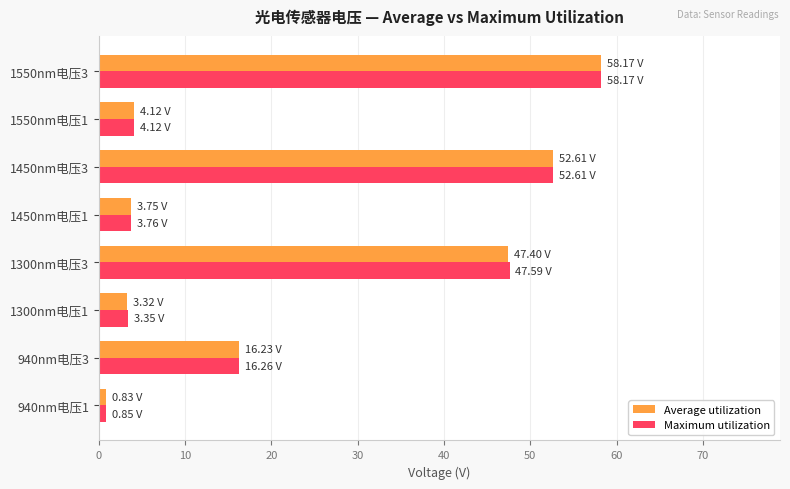

What is the difference between the maximum and minimum values in the Maximum utilization series?

57.3